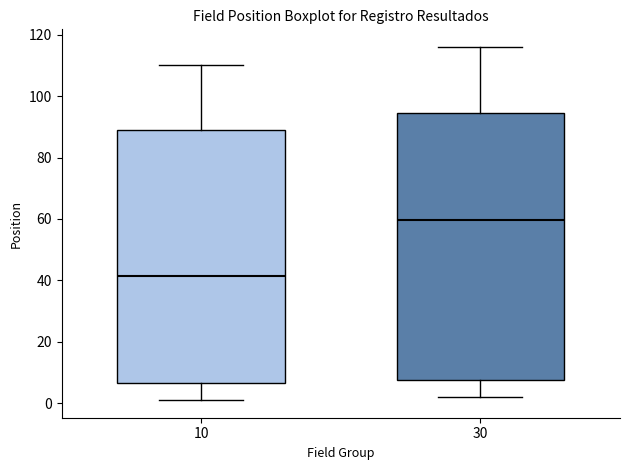

Where is the lower edge of the box at x = 30 on the y-axis? The values are not printed on the chart, so give them approximately, as read against the axis.

8